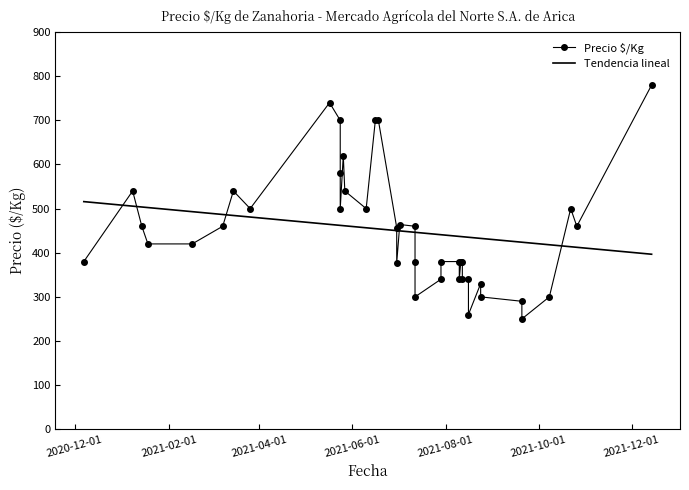

What is the minimum value for Tendencia lineal?

396.6